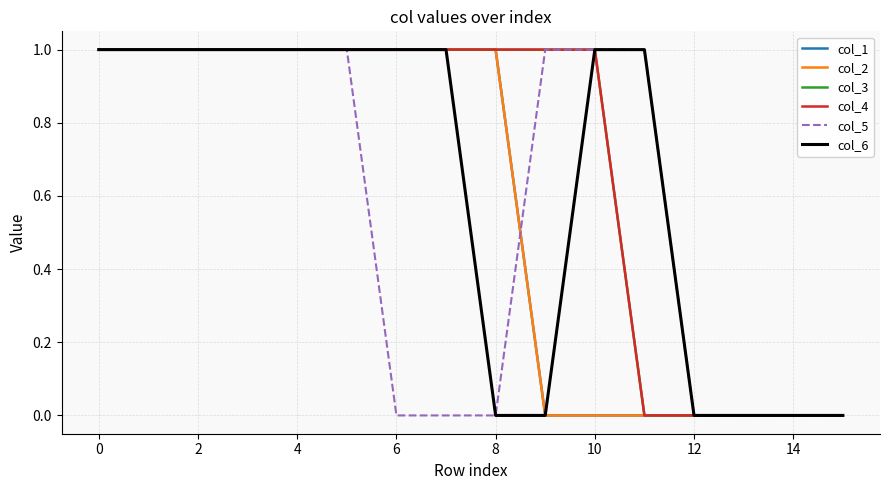

Is this an area chart (filled region under the line)?

No